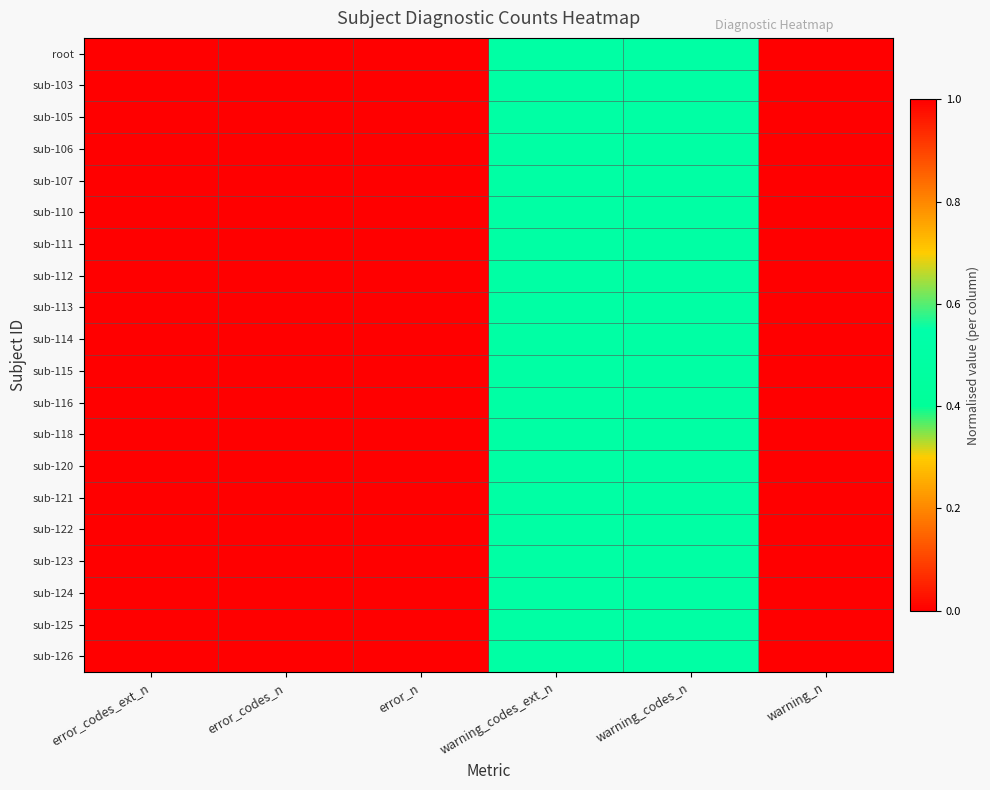

Which series has the widest spread of values?

root